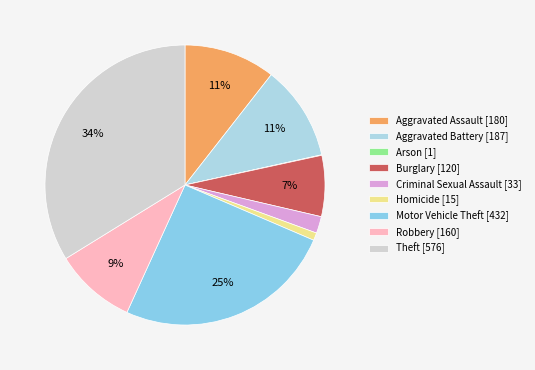

Is Aggravated Assault the majority of the pie?

No